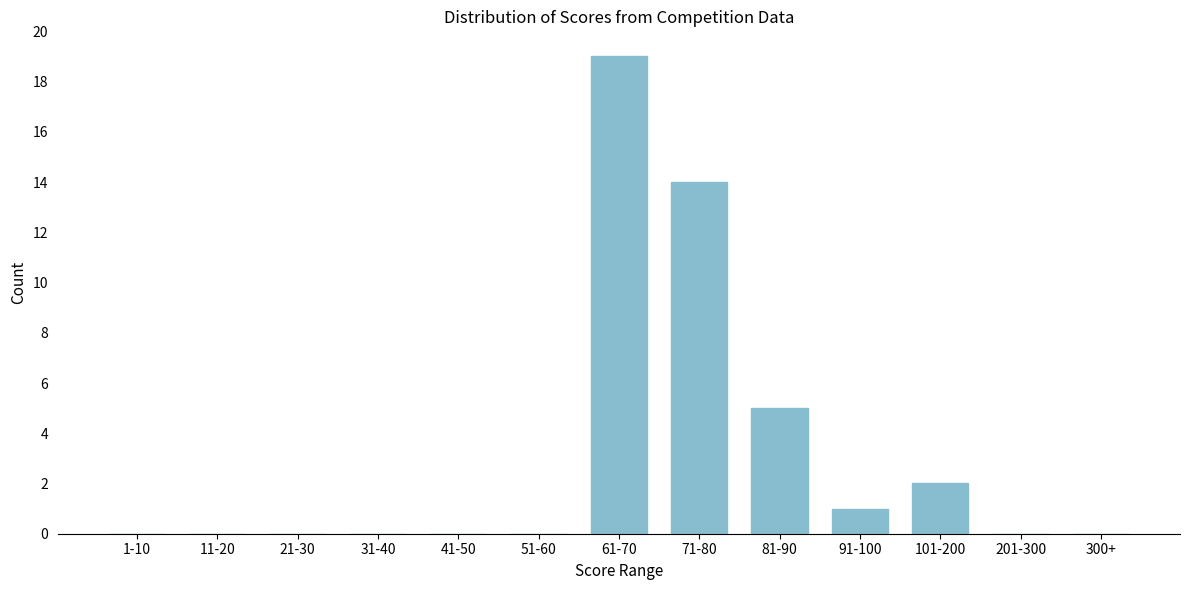

Reading left to right, what are all the values shown in this chart?

1-10=0	11-20=0	21-30=0	31-40=0	41-50=0	51-60=0	61-70=19	71-80=14	81-90=5	91-100=1	101-200=2	201-300=0	300+=0